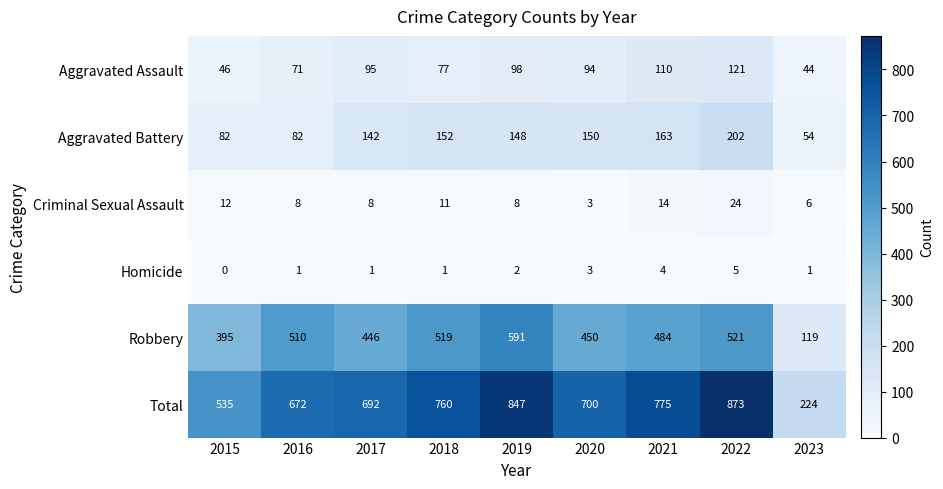

What is the sum of the Aggravated Assault values at 2022 and 2021?

231